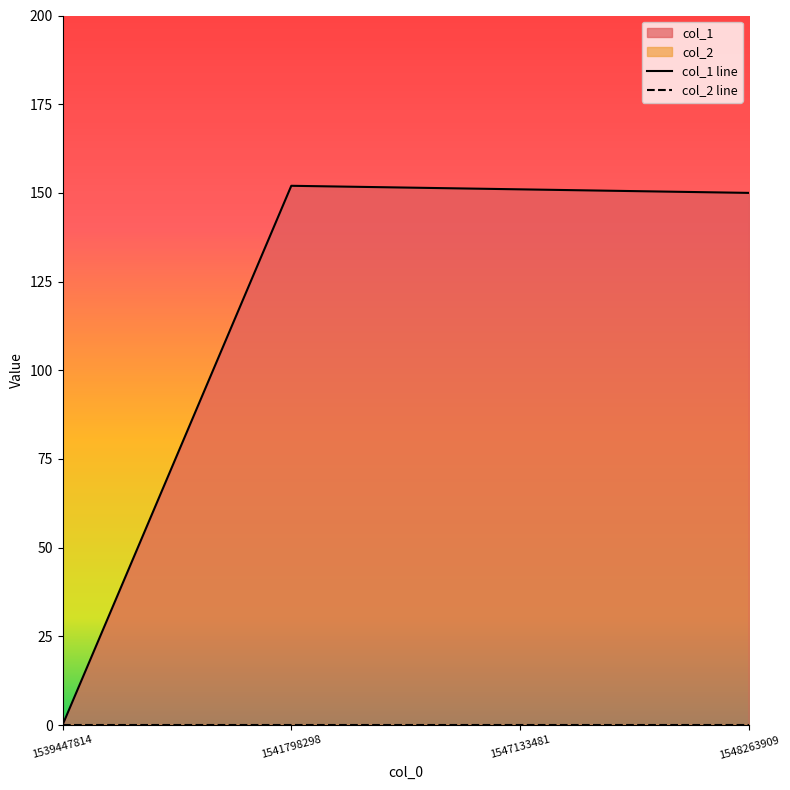

List the labels in order of value, largest first.

1541798298, 1547133481, 1548263909, 1539447814